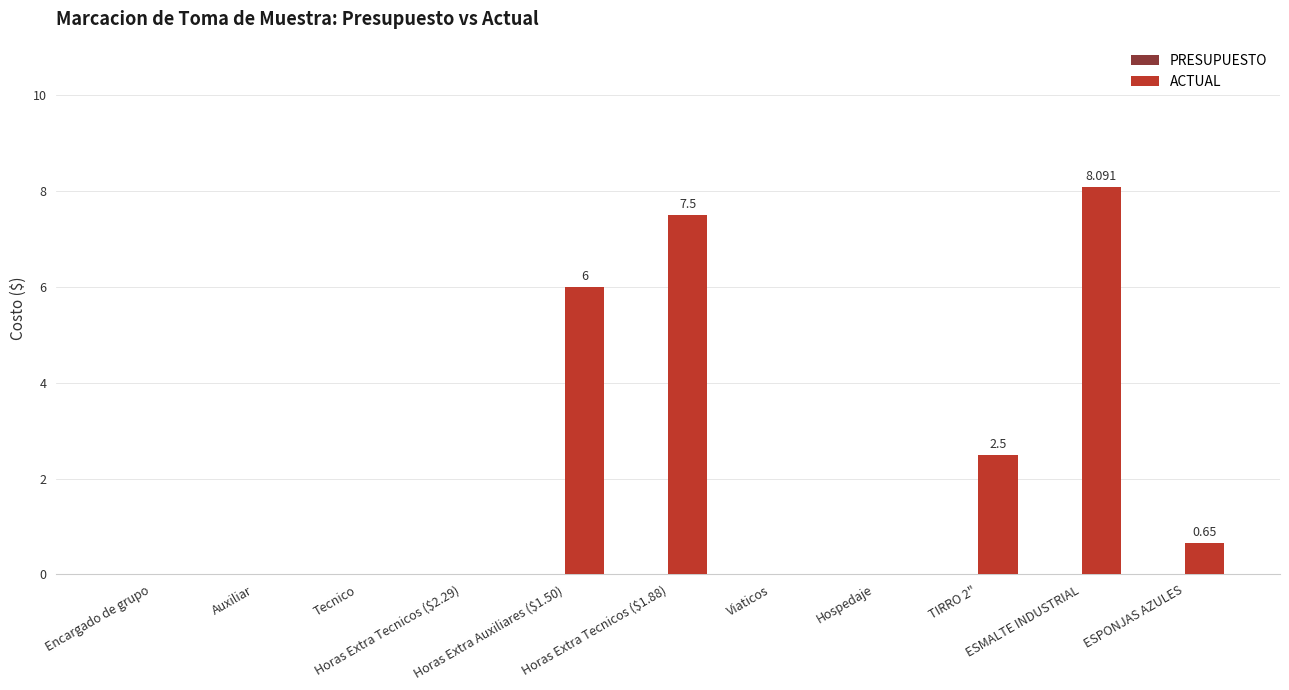

Count the number of data series in this chart.

1